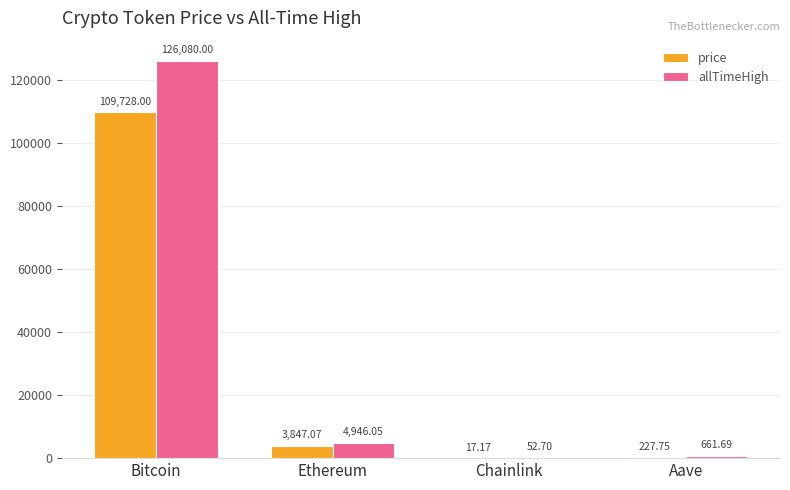

Does the chart contain stacked bars?

No